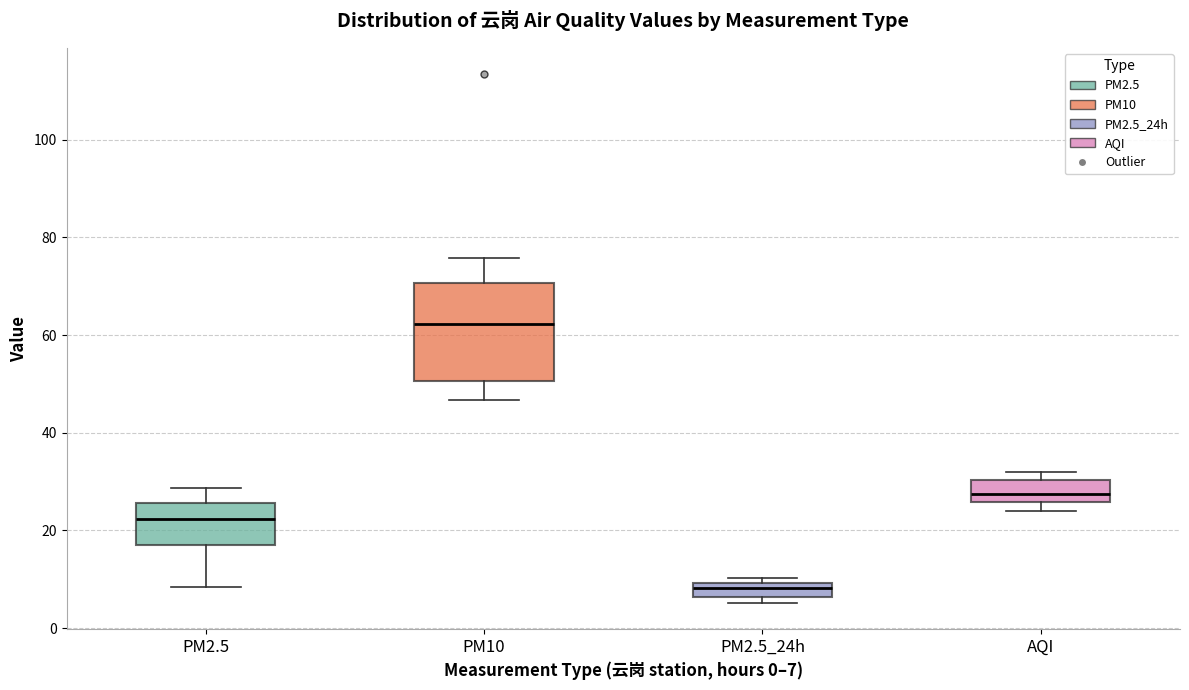

Which box's median line is the lowest?

PM2.5_24h